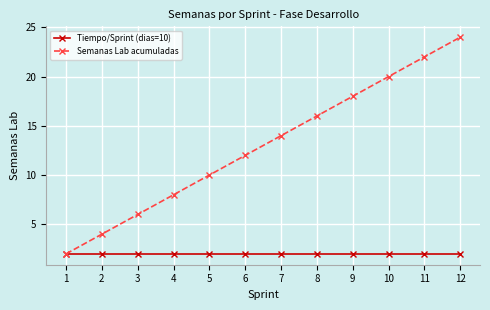

Reading left to right, what are all the values shown in this chart?

Tiempo/Sprint (dias=10): 2	2	2	2	2	2	2	2	2	2	2	2
Semanas Lab acumuladas: 2	4	6	8	10	12	14	16	18	20	22	24